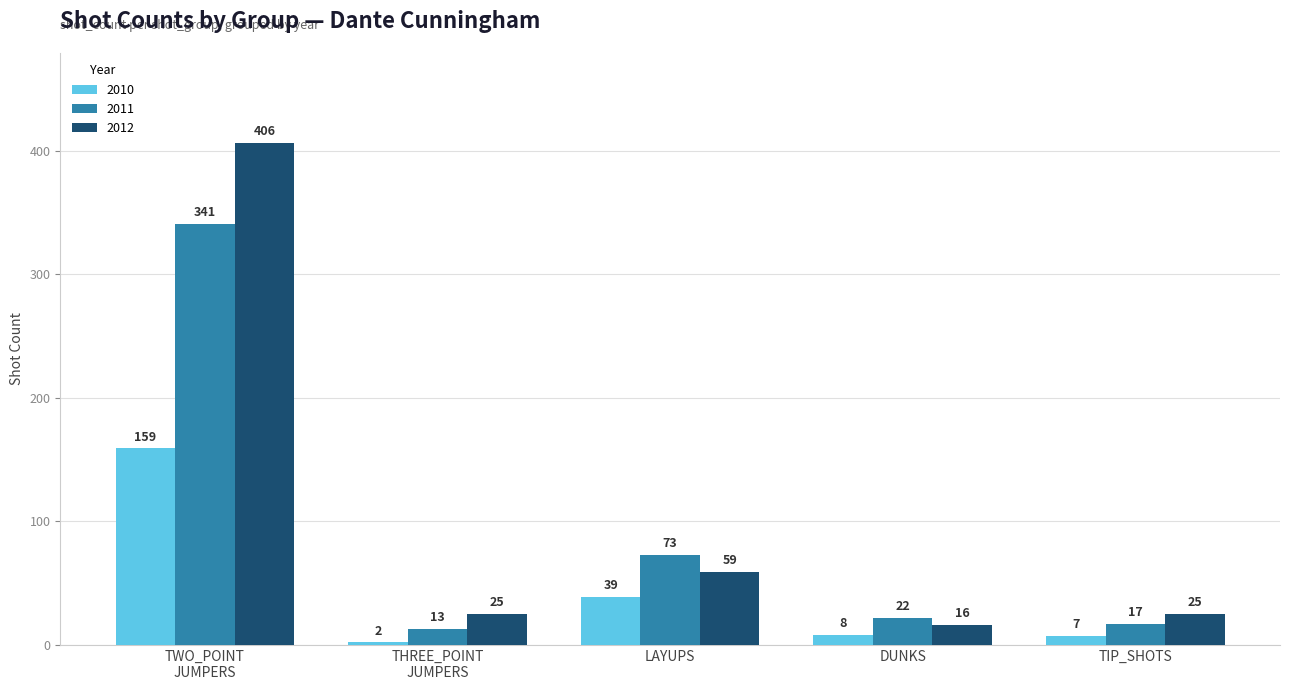

Reading left to right, list all the values displayed in this chart.

2010: 159	2	39	8	7
2011: 341	13	73	22	17
2012: 406	25	59	16	25